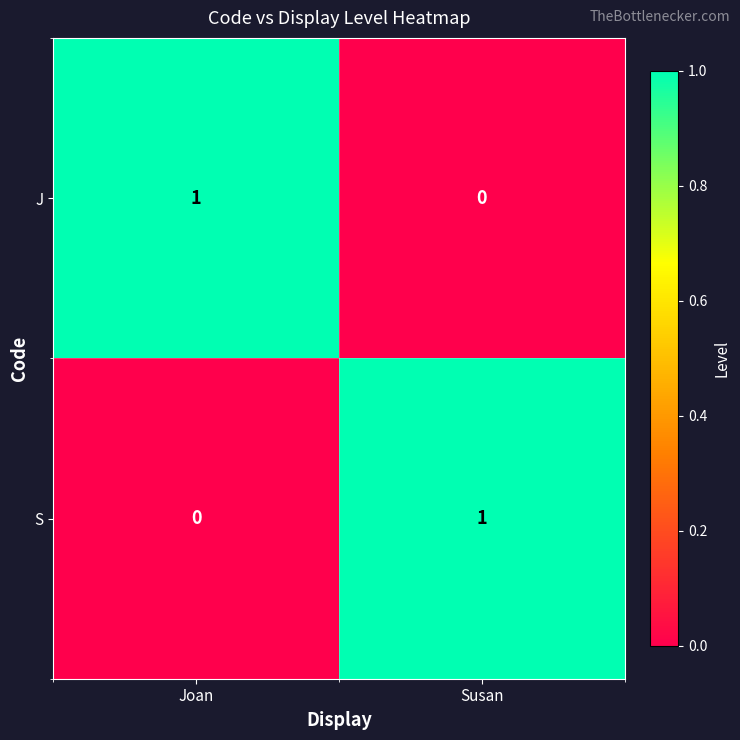

True or false: S has a value of 1 at Susan.

True